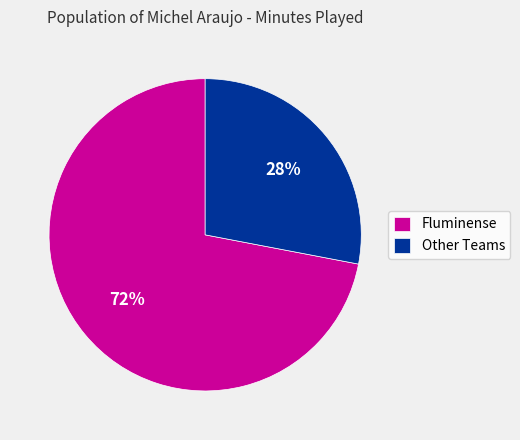

Rank the categories by value from lowest to highest.

Other Teams, Fluminense